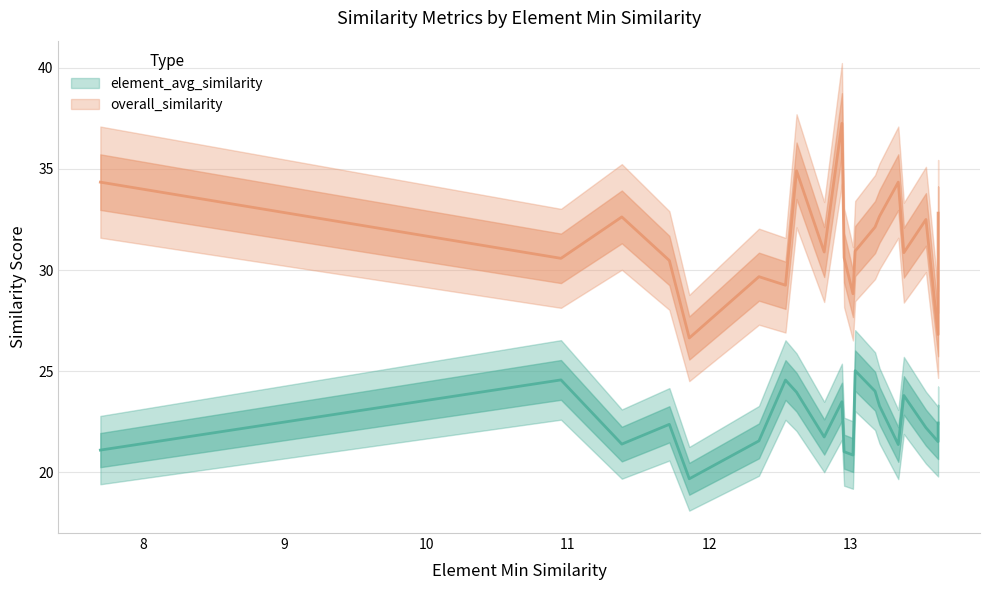

Is this an area chart (filled region under the line)?

No